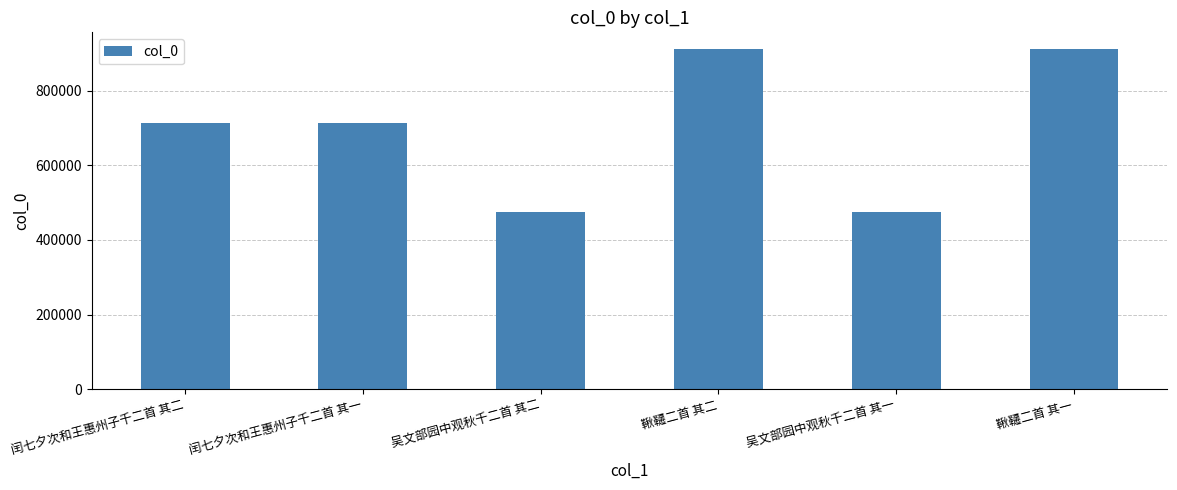

How many categories are shown in the chart?

6